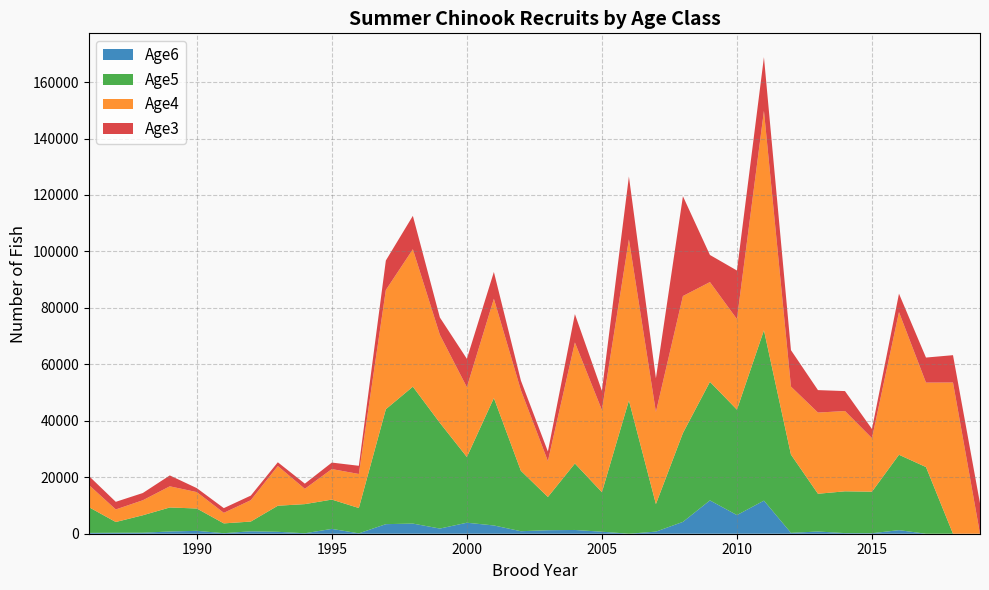

Reading right to left, transcribe all the data shown in this chart.

Age3: 2019=10777	2018=9686	2017=8874	2016=6521	2015=3242	2014=7066	2013=7960	2012=12906	2011=19028	2010=17211	2009=9608	2008=35359	2007=11957	2006=22264	2005=6821	2004=10053	2003=3407	2002=3439	2001=9501	2000=10058	1999=6141	1998=11840	1997=10450	1996=2905	1995=2293	1994=1828	1993=1335	1992=1634	1991=1673	1990=1405	1989=3862	1988=2569	1987=2699	1986=3197
Age4: 2019=0	2018=53561	2017=29912	2016=50532	2015=18966	2014=28440	2013=28758	2012=24089	2011=77721	2010=32065	2009=35338	2008=48534	2007=32613	2006=57086	2005=29094	2004=42871	2003=12703	2002=28539	2001=35162	2000=24729	1999=31185	1998=48671	1997=42226	1996=12053	1995=10816	1994=5423	1993=14057	1992=7565	1991=3736	1990=5809	1989=7495	1988=5310	1987=4450	1986=7869
Age5: 2019=0	2018=0	2017=23618	2016=26710	2015=14715	2014=14805	2013=13372	2012=27731	2011=60351	2010=37355	2009=41996	2008=31468	2007=9765	2006=47203	2005=13993	2004=23545	2003=11773	2002=21406	2001=45138	2000=23280	1999=37451	1998=48498	1997=40715	1996=8969	1995=10382	1994=10325	1993=9236	1992=3454	1991=3466	1990=7917	1989=8503	1988=6180	1987=3816	1986=9145
Age6: 2019=0	2018=0	2017=0	2016=1265	2015=178	2014=219	2013=785	2012=308	2011=11716	2010=6607	2009=11806	2008=4194	2007=746	2006=1	2005=716	2004=1328	2003=1239	2002=889	2001=2926	2000=3896	1999=1830	1998=3595	1997=3390	1996=137	1995=1711	1994=160	1993=683	1992=857	1991=192	1990=1019	1989=795	1988=356	1987=335	1986=287